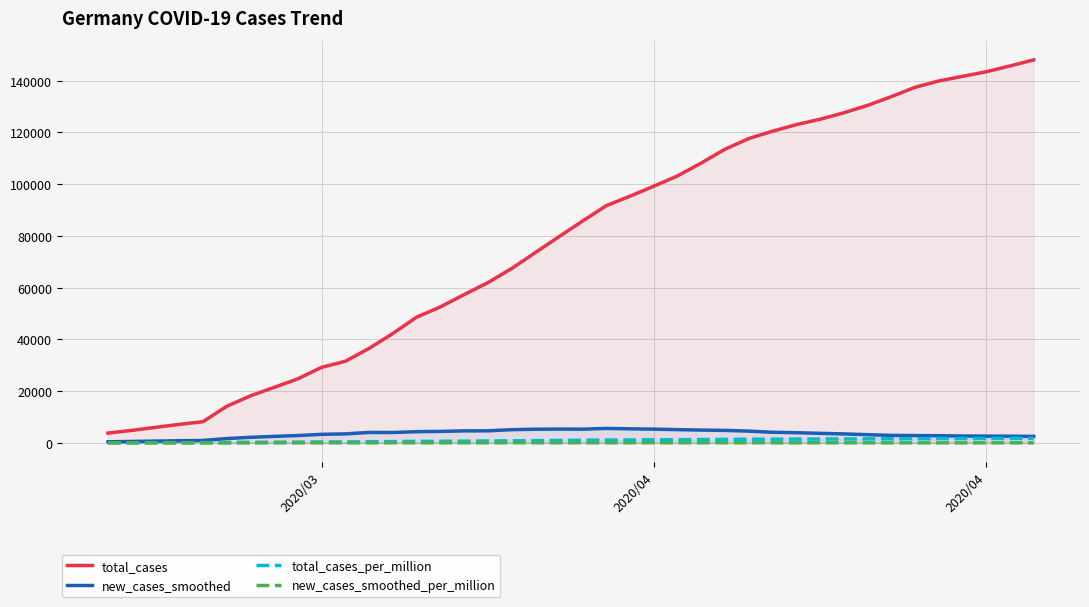

At which label does total_cases_per_million reach its minimum?

2020/03